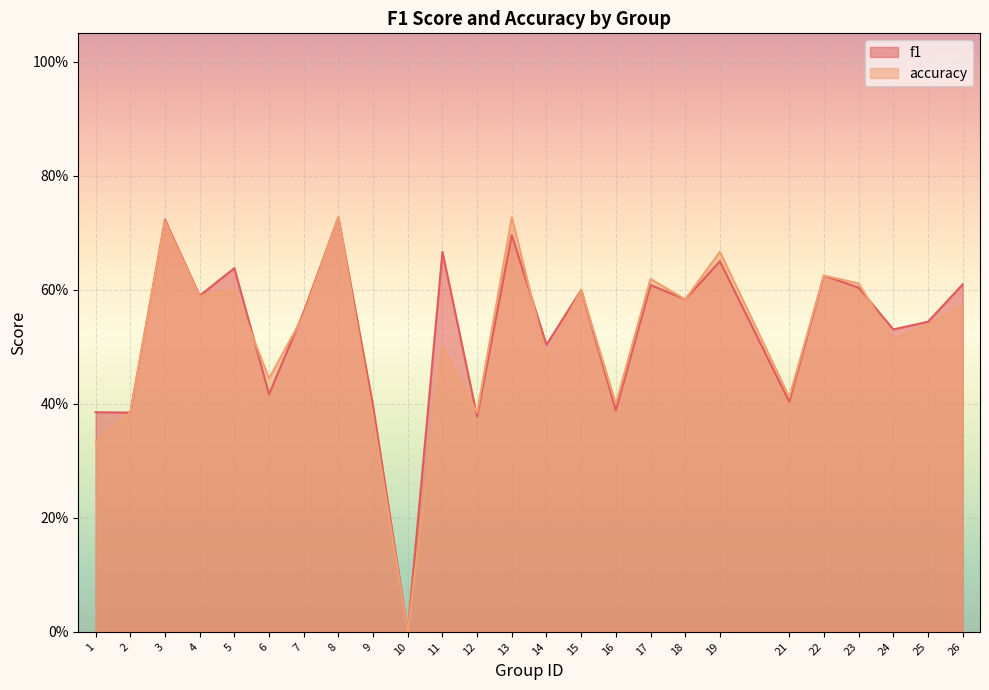

Does the chart display data point markers on the line(s)?

No